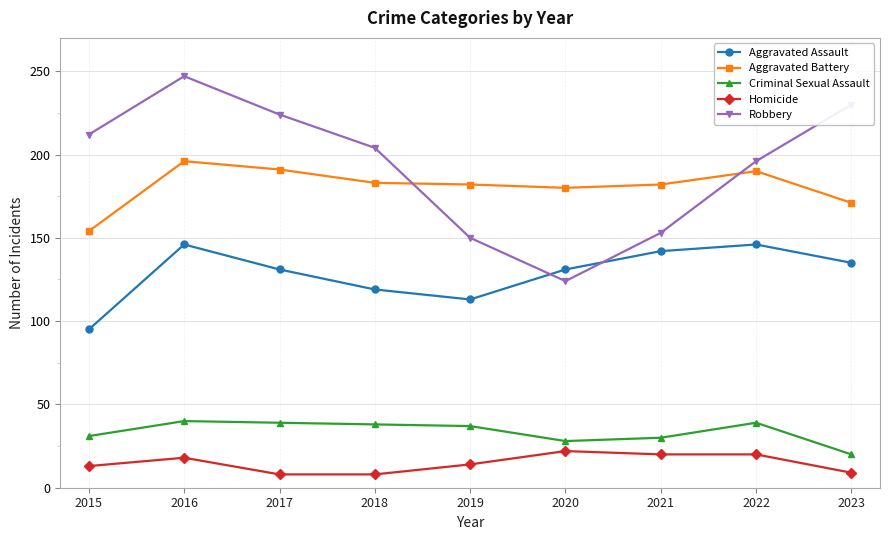

Which category has the highest value across all series?

2016